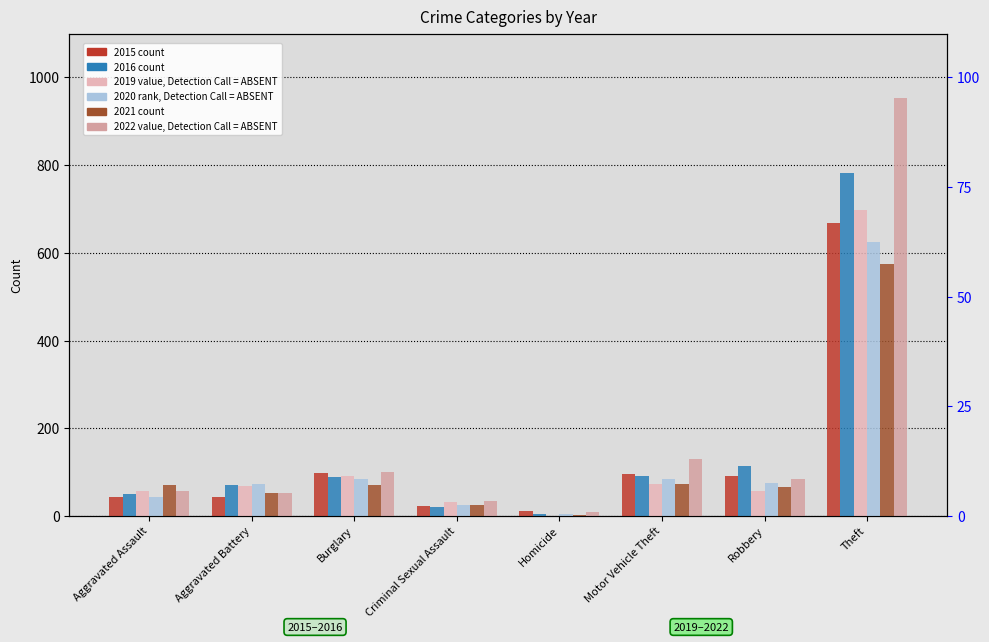

Reading right to left, extract all data points from this chart.

2015: Theft=668	Robbery=91	Motor Vehicle Theft=96	Homicide=11	Criminal Sexual Assault=22	Burglary=97	Aggravated Battery=44	Aggravated Assault=44
2016: Theft=782	Robbery=113	Motor Vehicle Theft=91	Homicide=5	Criminal Sexual Assault=20	Burglary=89	Aggravated Battery=70	Aggravated Assault=49
2019: Theft=697	Robbery=57	Motor Vehicle Theft=72	Homicide=0	Criminal Sexual Assault=31	Burglary=90	Aggravated Battery=68	Aggravated Assault=56
2020: Theft=625	Robbery=76	Motor Vehicle Theft=84	Homicide=5	Criminal Sexual Assault=24	Burglary=83	Aggravated Battery=72	Aggravated Assault=44
2021: Theft=575	Robbery=67	Motor Vehicle Theft=72	Homicide=2	Criminal Sexual Assault=24	Burglary=70	Aggravated Battery=52	Aggravated Assault=71
2022: Theft=953	Robbery=83	Motor Vehicle Theft=130	Homicide=8	Criminal Sexual Assault=35	Burglary=101	Aggravated Battery=53	Aggravated Assault=56